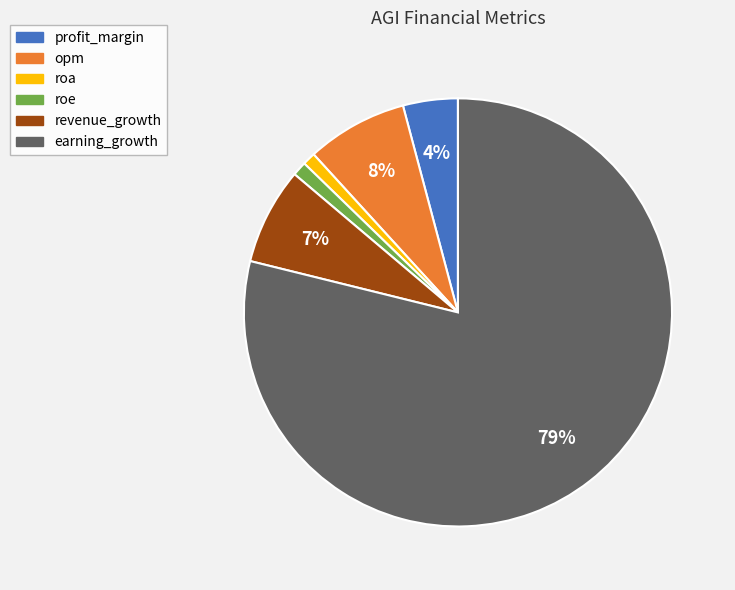

How many segments does this pie chart have?

6